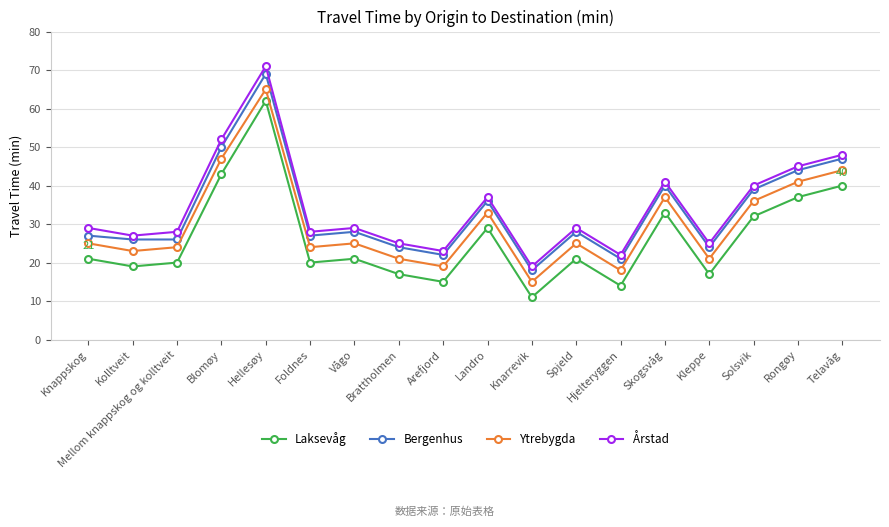

Which series has the widest spread of values?

Årstad